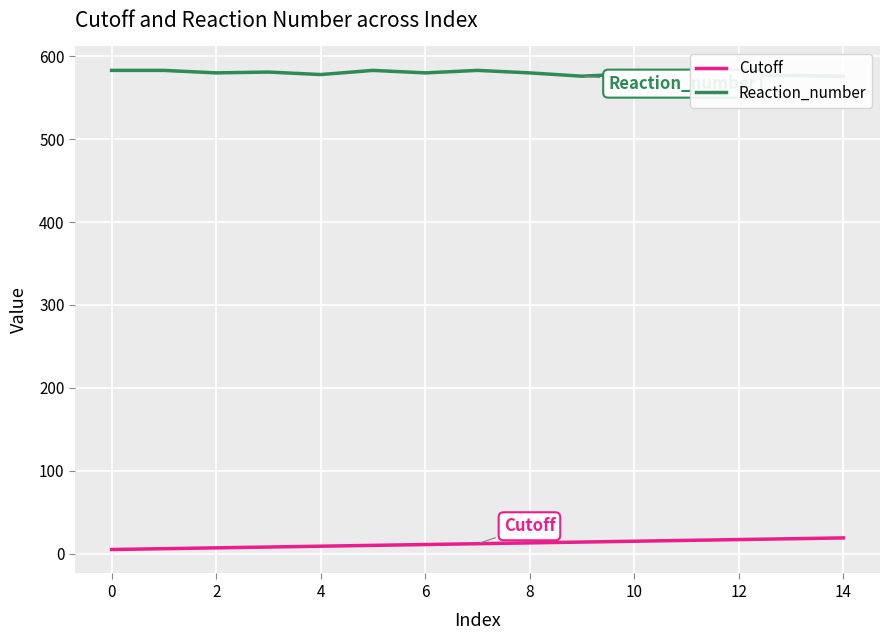

True or false: Cutoff and Reaction_number intersect in this chart.

False